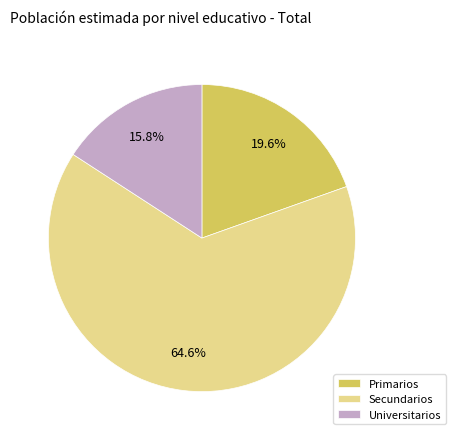

Rank the categories by value from lowest to highest.

Universitarios, Primarios, Secundarios